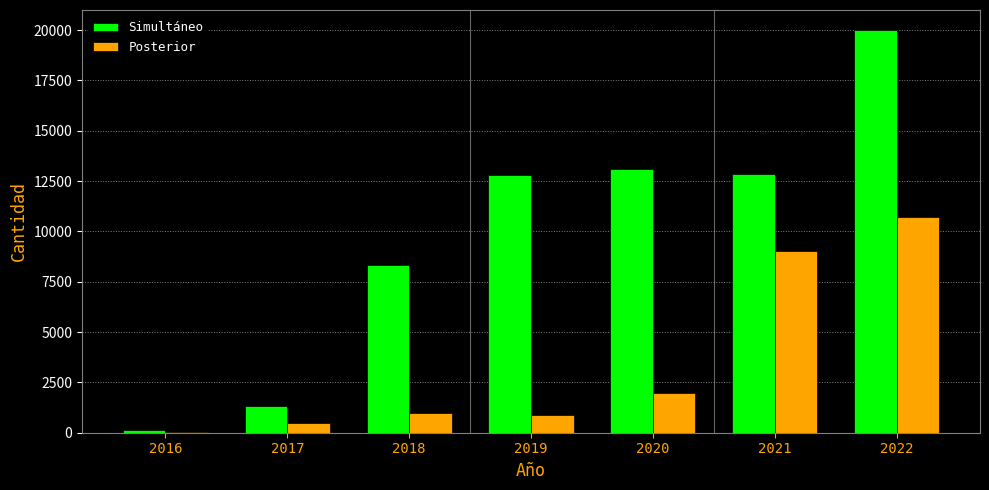

At which category does the chart reach its peak across all series?

2022